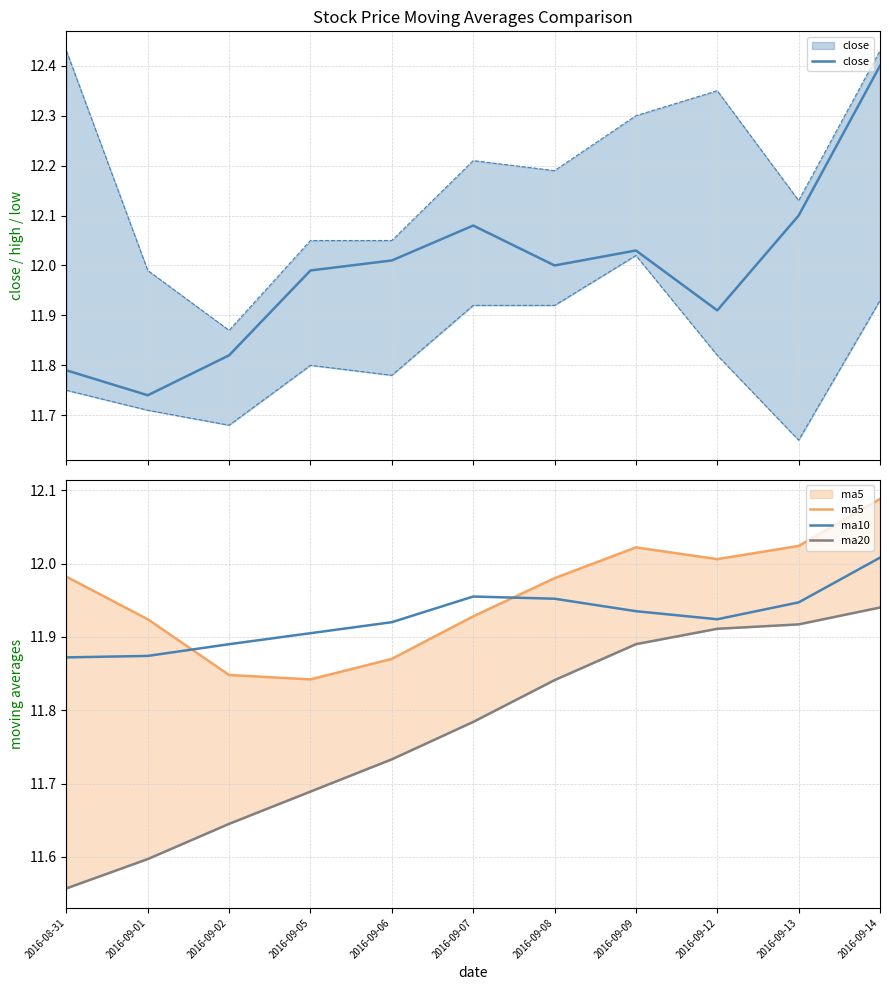

Which series changed the most between 2016-09-05 and 2016-09-08?

ma20